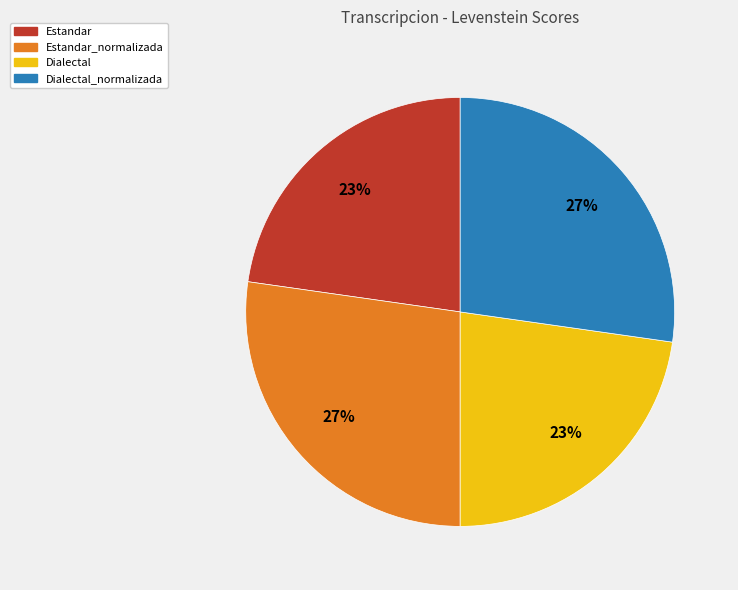

Is there any slice that represents more than half of the pie?

No